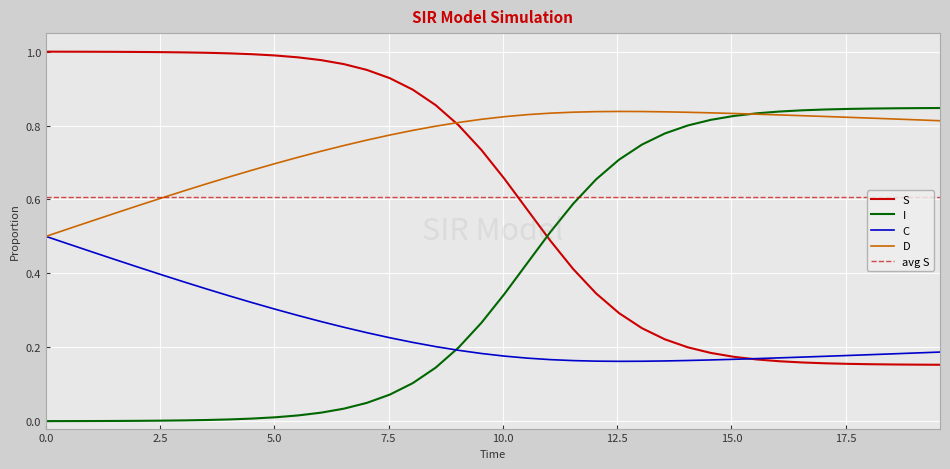

What is the value of the D point at the 26th from the left?

0.8